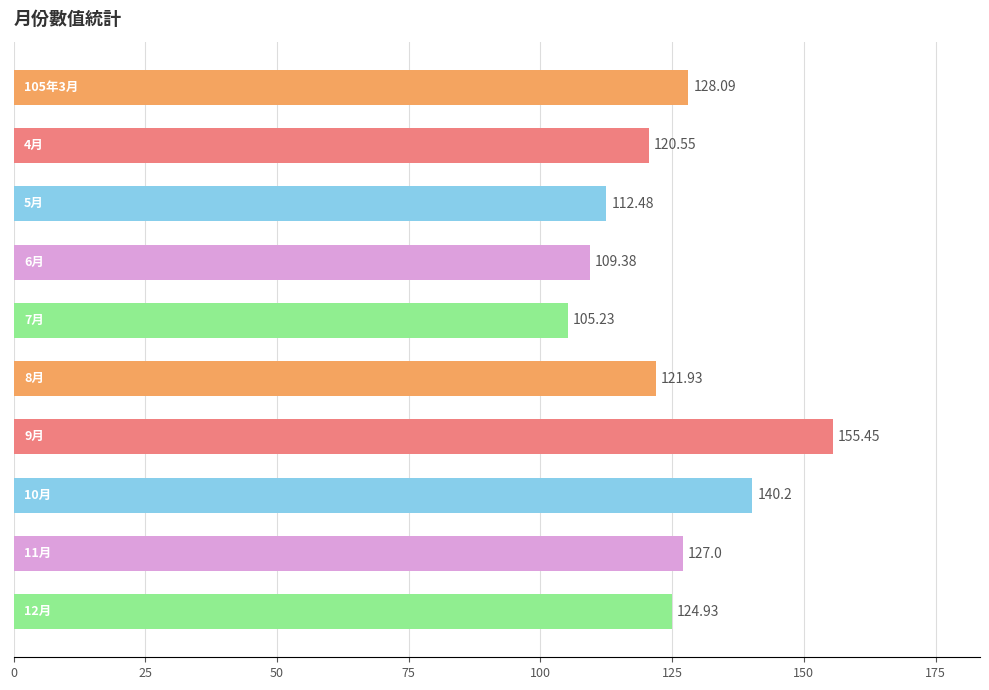

How many series are shown in this chart?

1